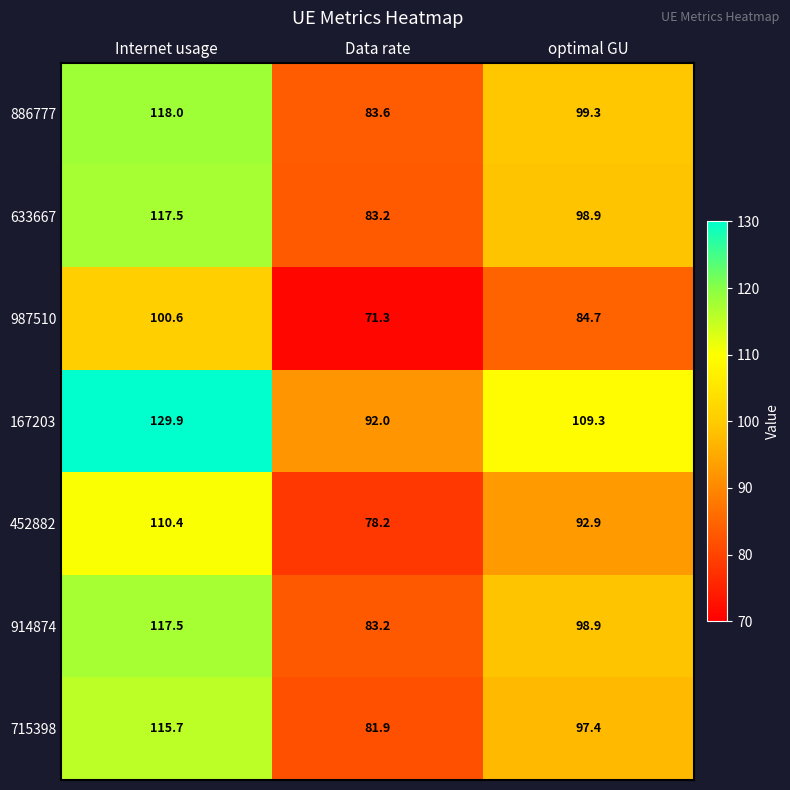

The value of 987510 at optimal GU is 84.7. True or false?

True